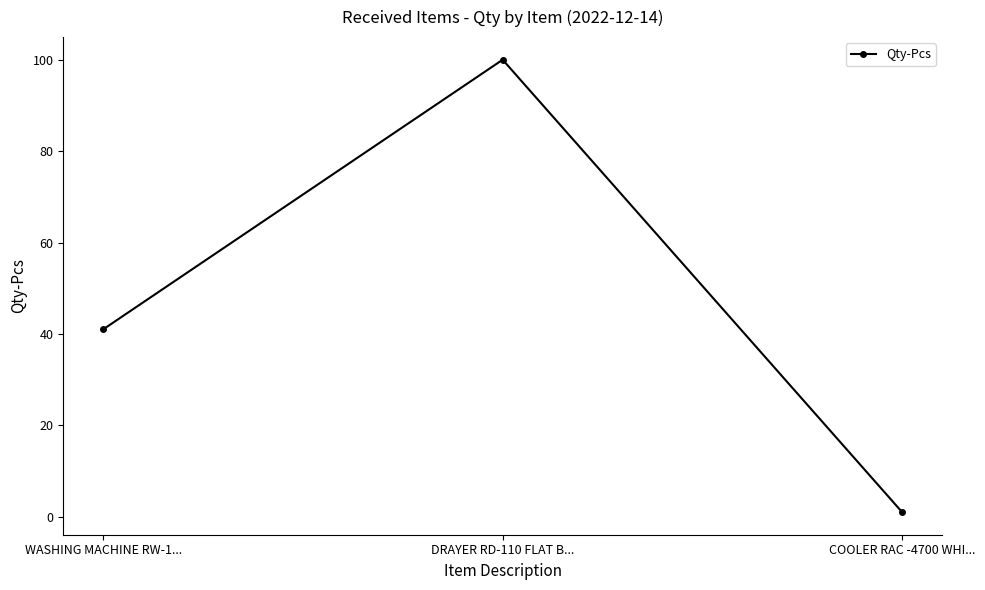

Reading left to right, list all the values displayed in this chart.

41	100	1